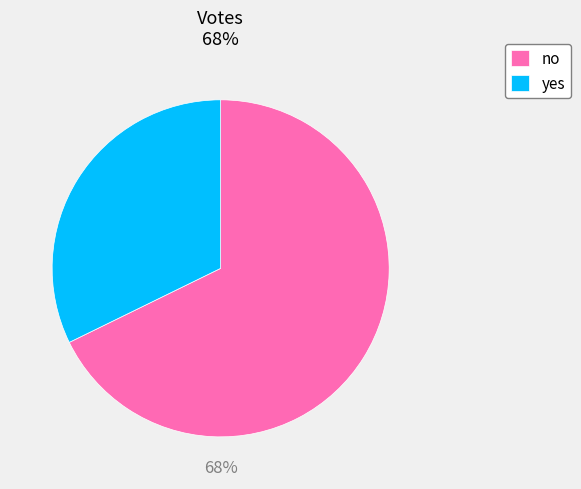

Count the number of slices in the pie.

2